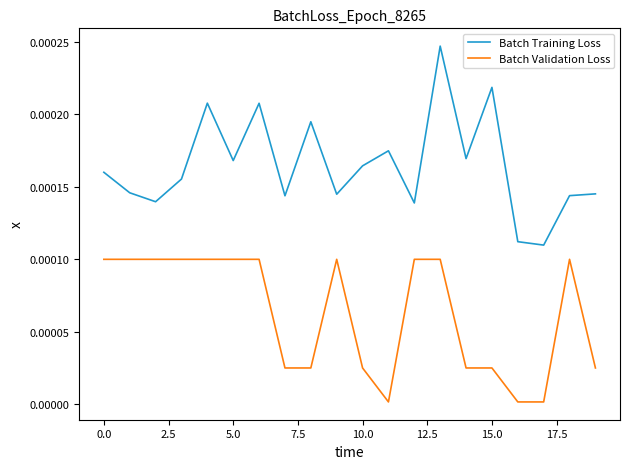

True or false: Batch Validation Loss and Batch Training Loss cross at least once.

False